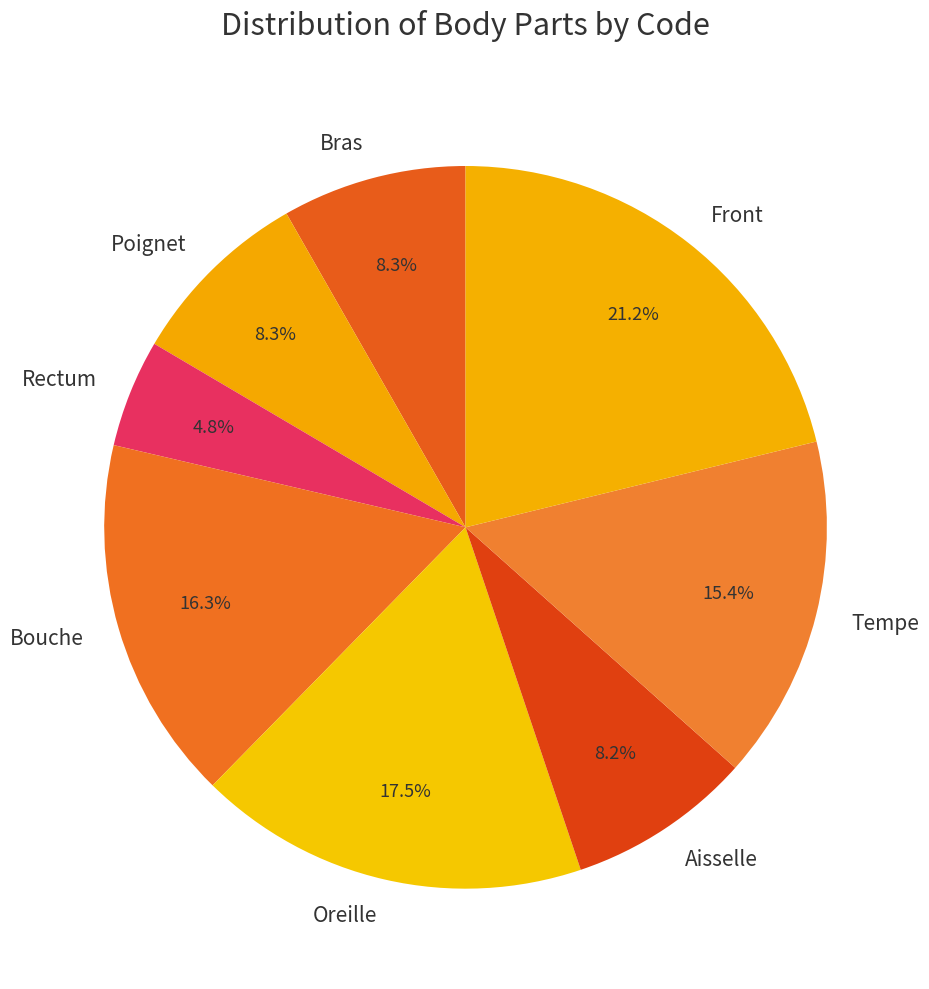

The Aisselle slice represents 8% of the pie. True or false?

True